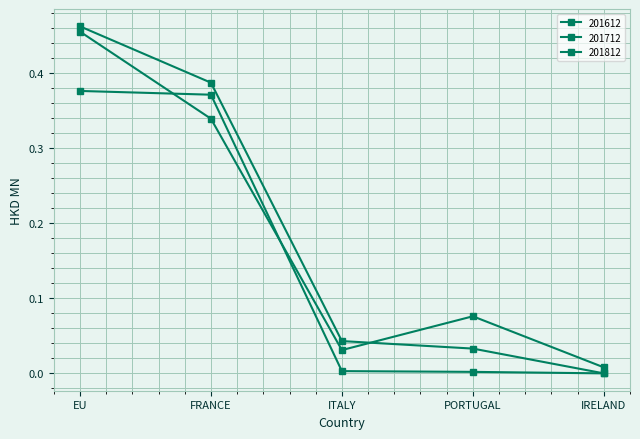

What is the label of the 2nd point from the right?

PORTUGAL